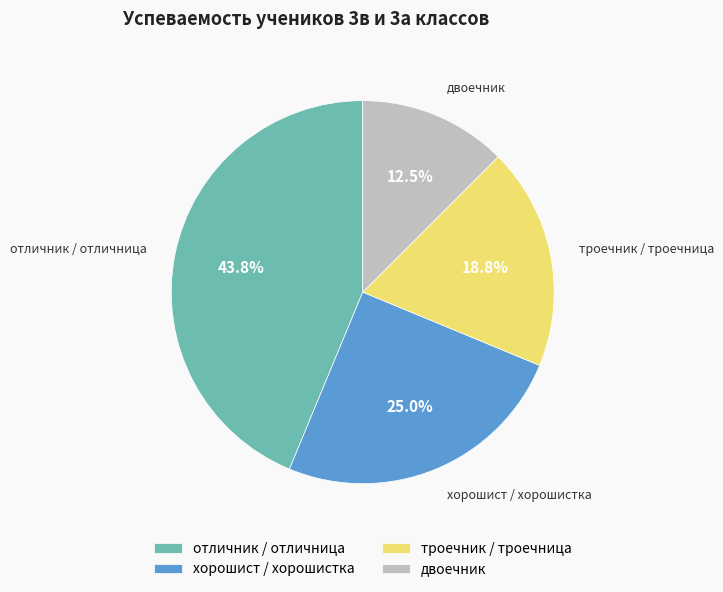

Which category has the biggest portion of the pie?

отличник / отличница